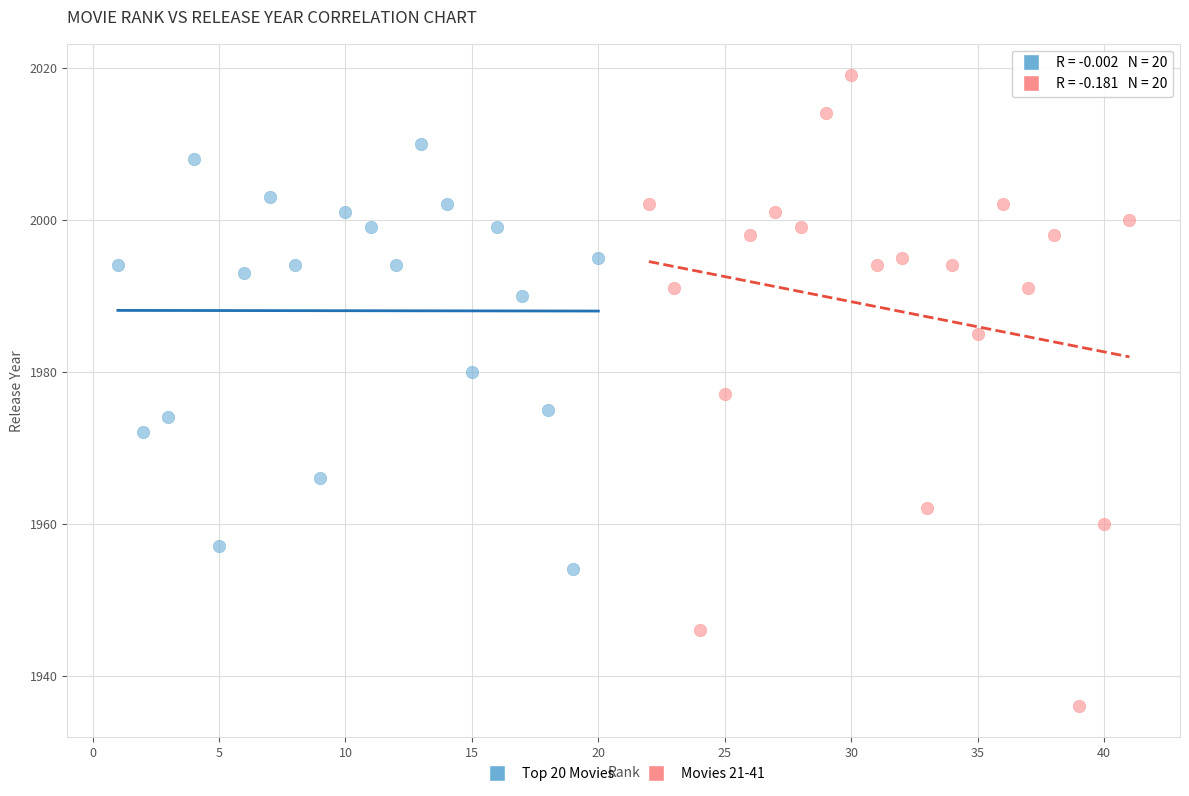

Which series reaches the minimum Y coordinate?

Movies 21-41